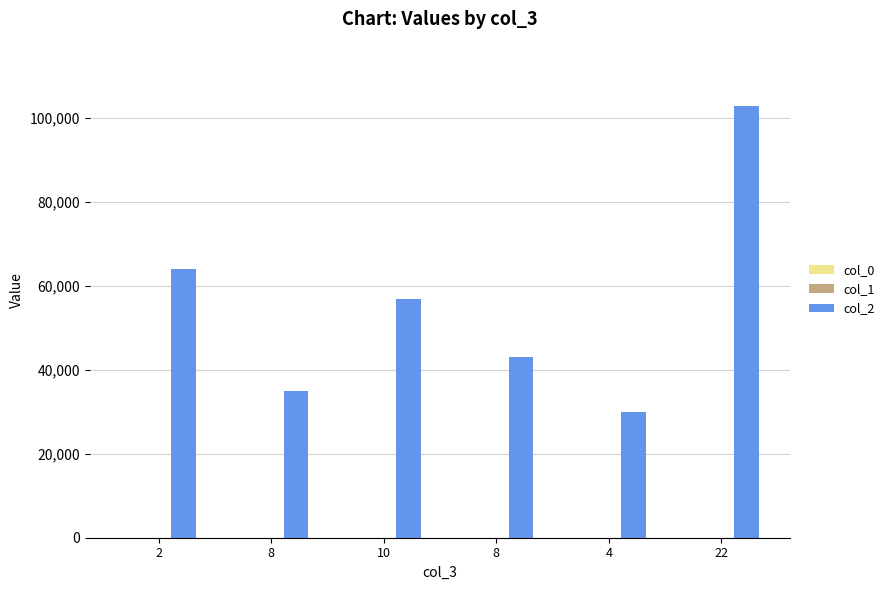

How many distinct data groups are displayed?

3